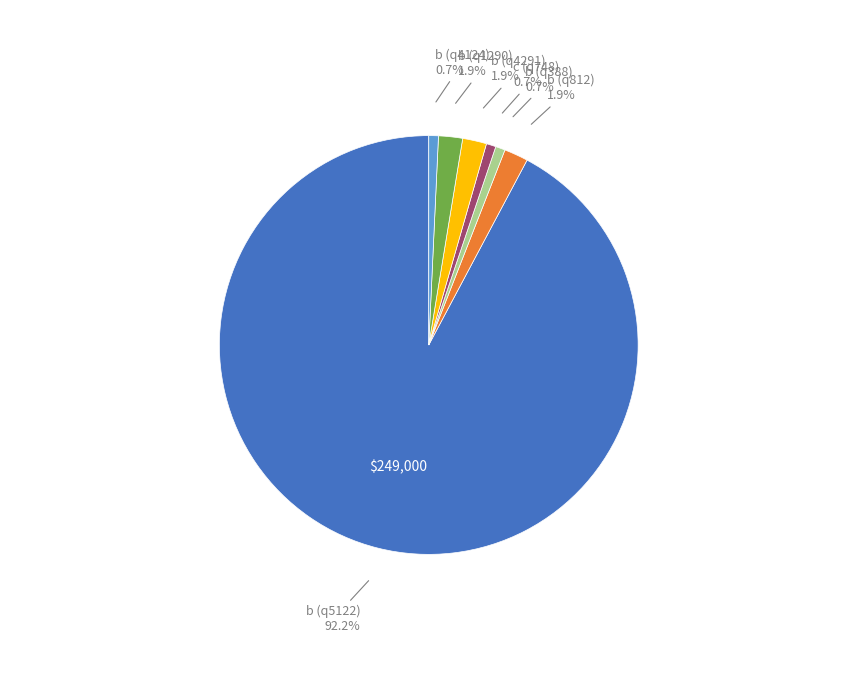

Is there a majority slice in this chart?

Yes